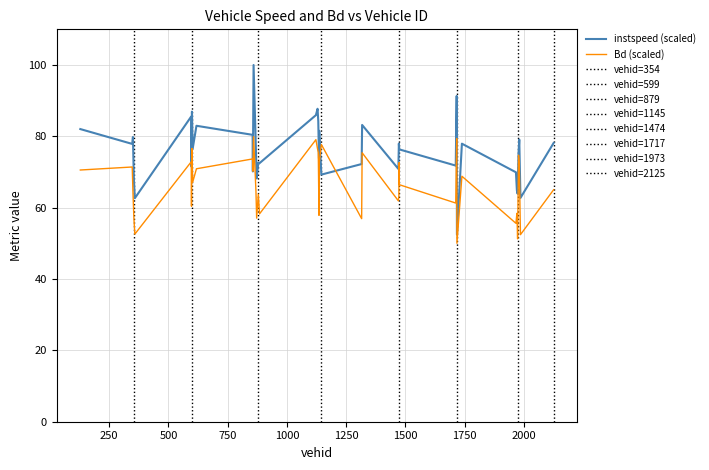

Between which two adjacent categories do Bd and instspeed first intersect?

855.0 and 856.0